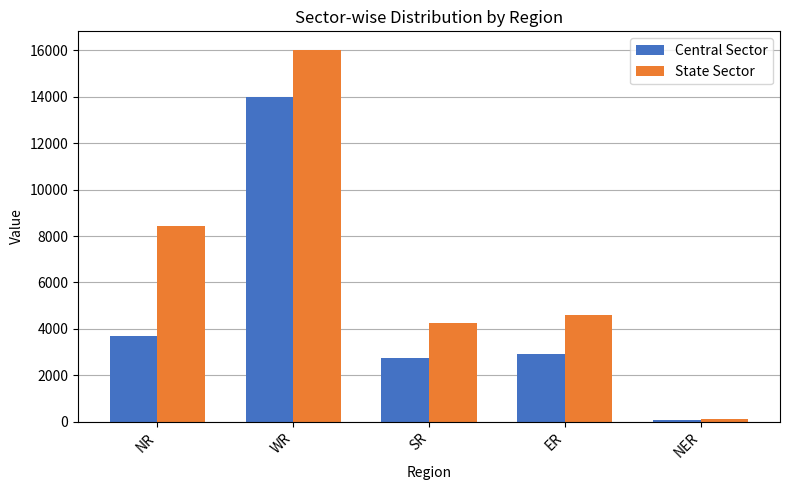

The value of Central Sector at ER is 2930. True or false?

True